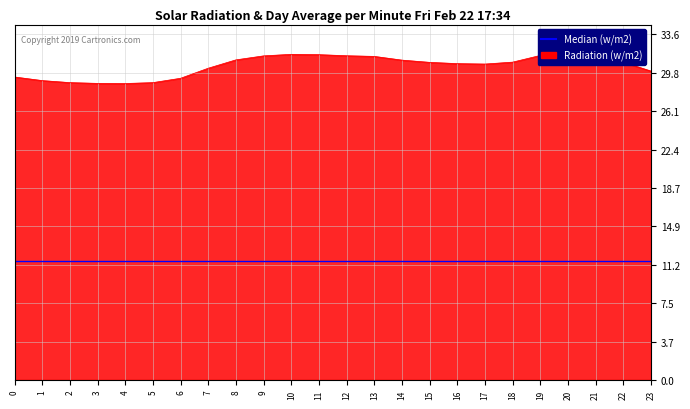

How many points are higher than both their immediate neighbors (excluding endpoints)?

2